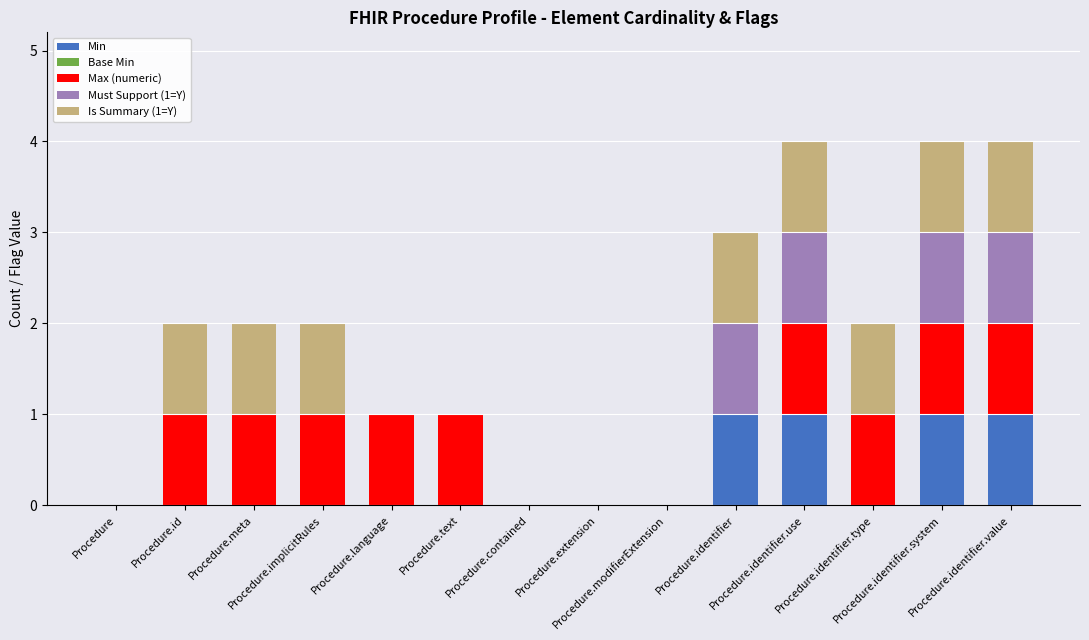

The value of Is Summary (1=Y) at Procedure.identifier.use is 1. True or false?

True